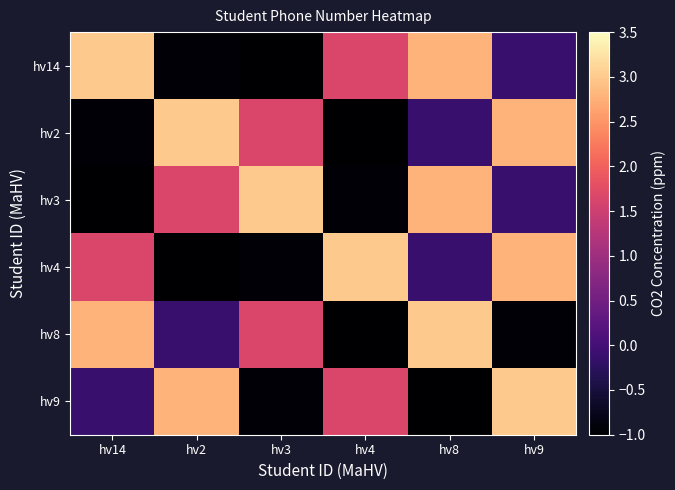

At which category is the sum across all series the highest?

hv9